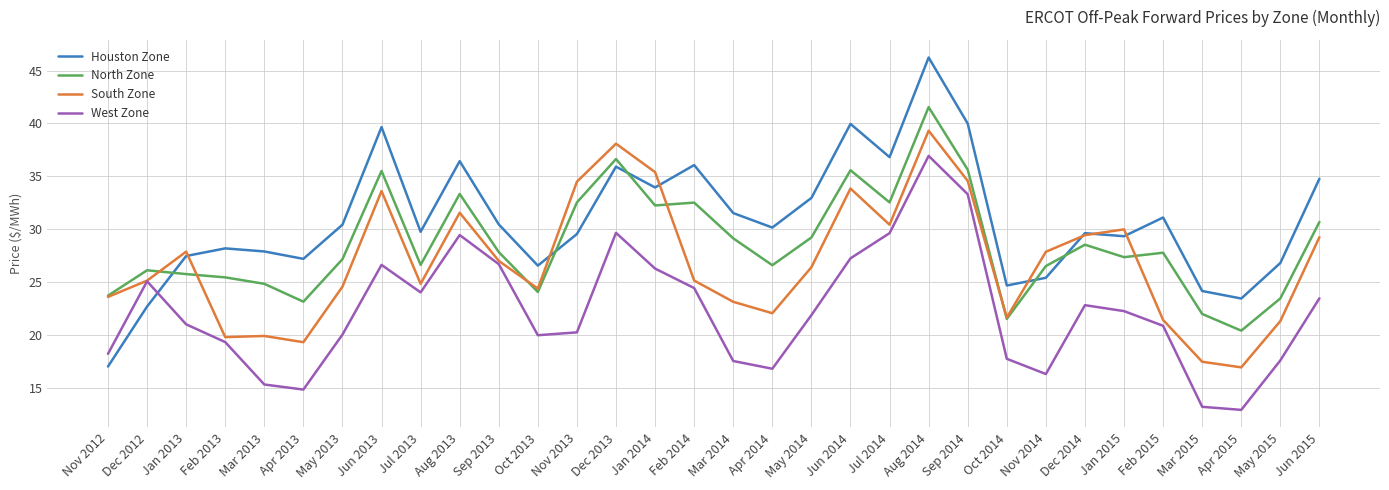

Rank the series by their maximum value, from highest to lowest.

Houston Zone, North Zone, South Zone, West Zone